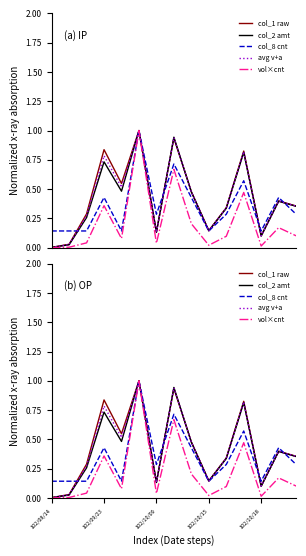

What is the total value across all series at 5?

5.0